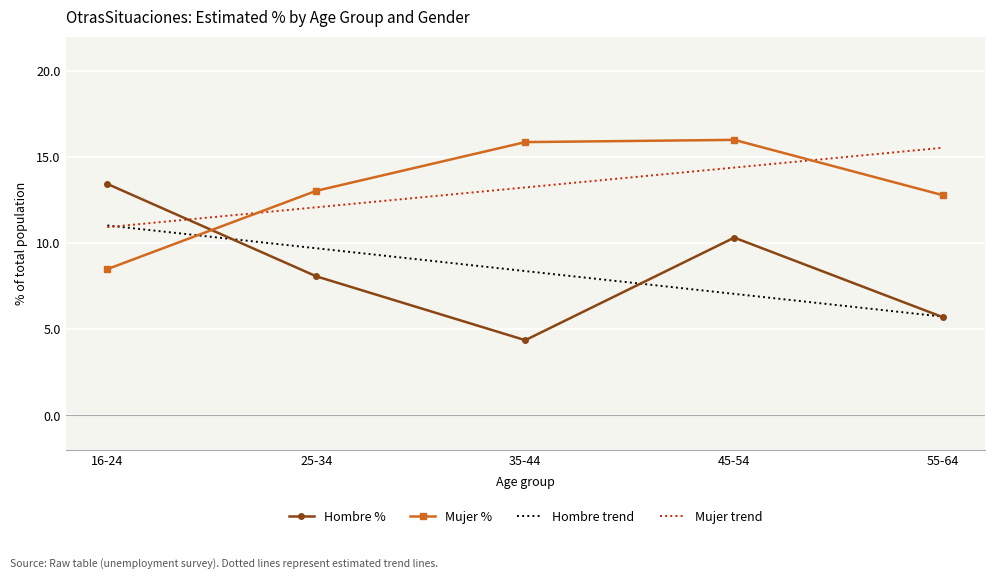

Rank the categories by Mujer trend value from highest to lowest.

55-64, 45-54, 35-44, 25-34, 16-24